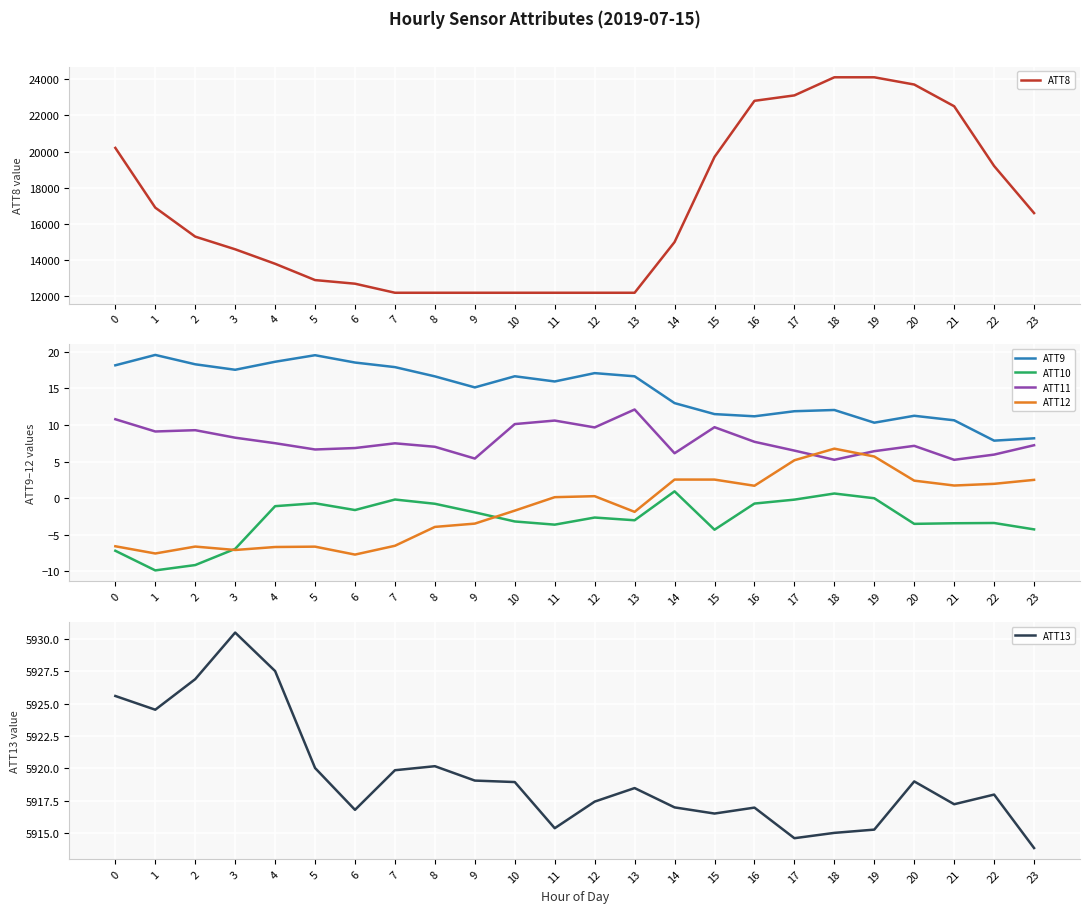

At which label is ATT9 closest to 13?

14